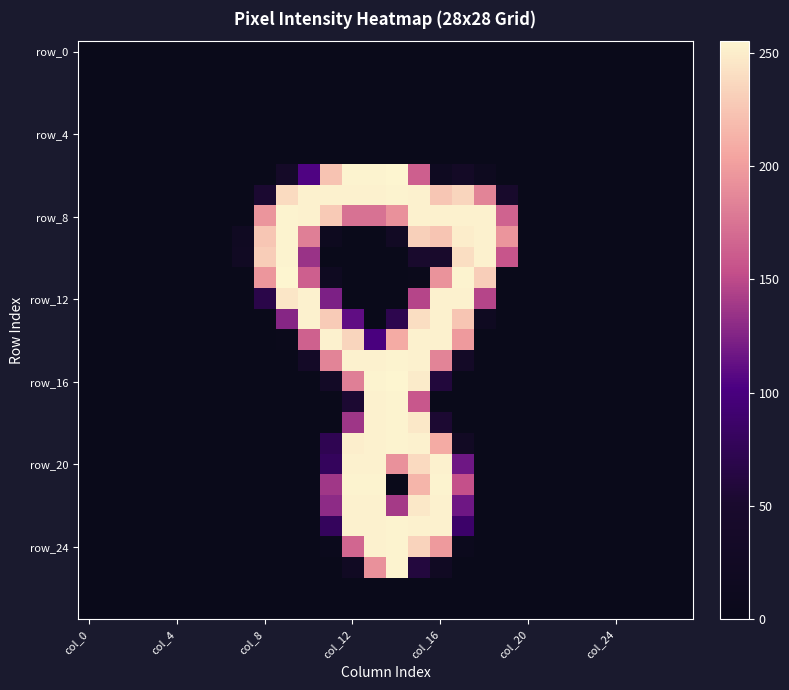

At which category does the chart reach its minimum across all series?

col_0